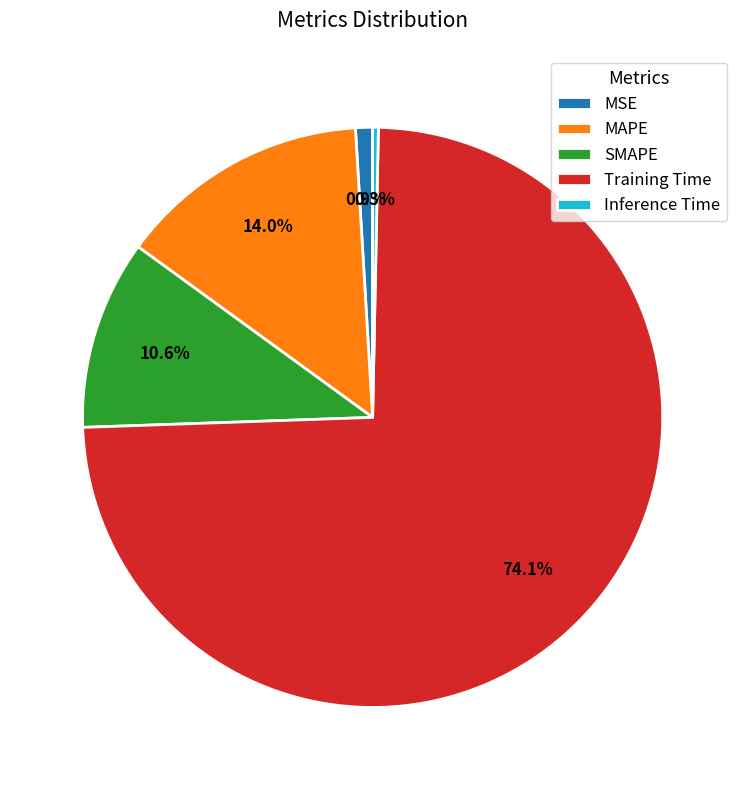

To the nearest percent, what portion does MAPE represent?

14%